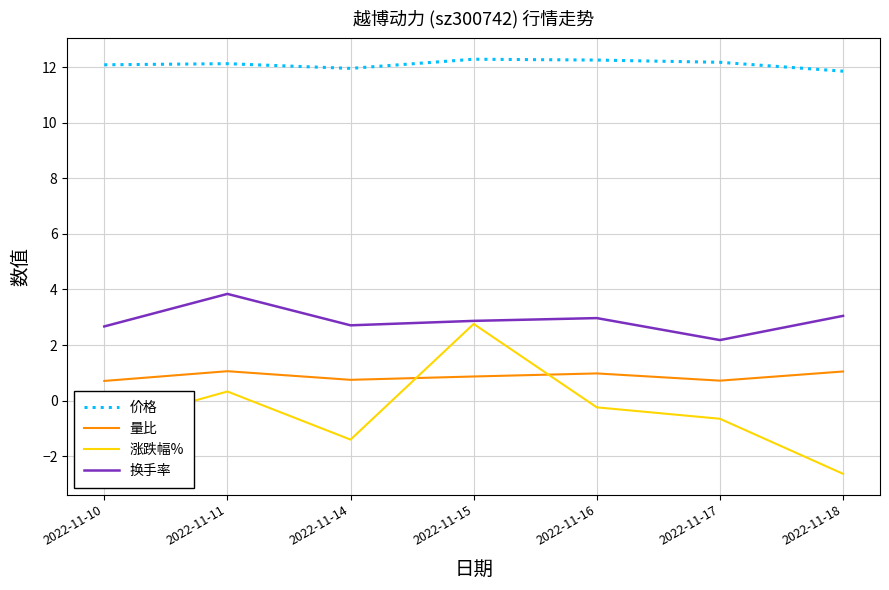

How many interior local valleys does the 换手率 series have?

2